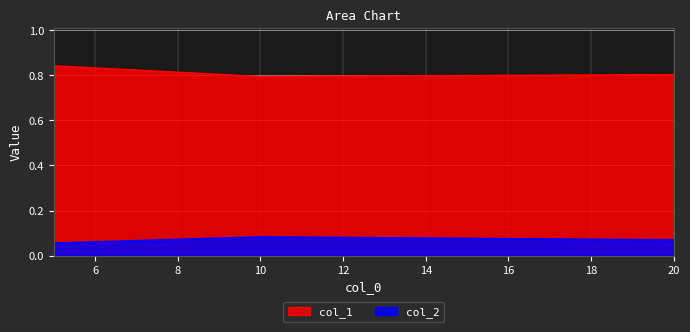

Which series has the largest range (max minus min)?

col_1